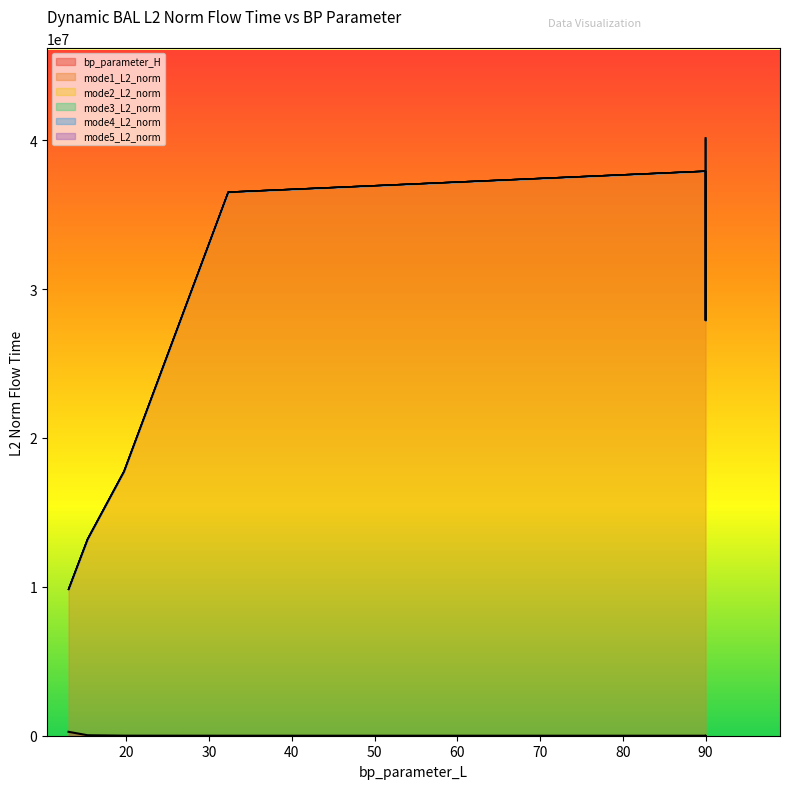

What is the label of the 6th point from the right?

15.3